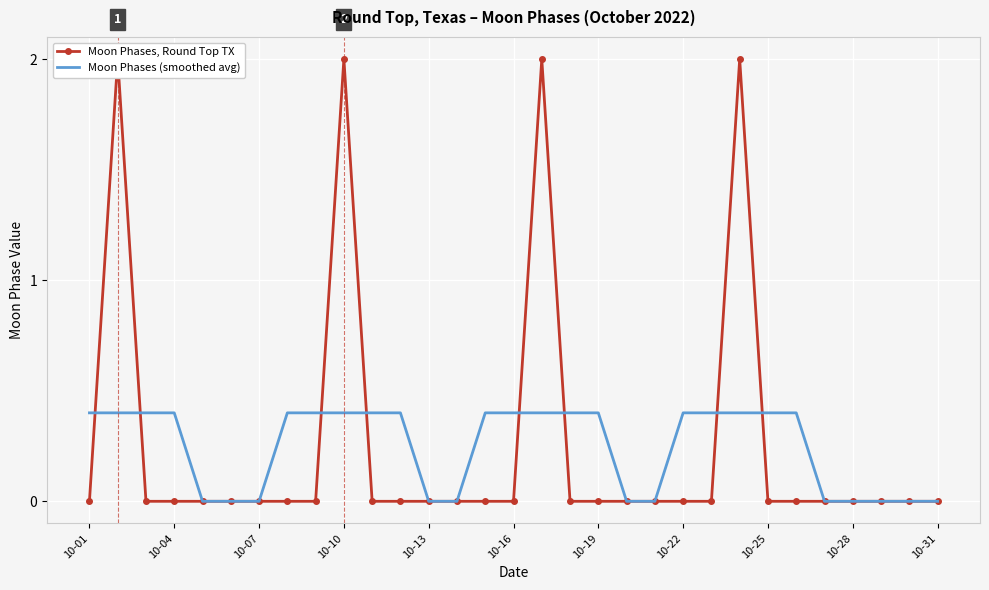

What is the sum of all Moon Phases, Round Top TX values?

8.0